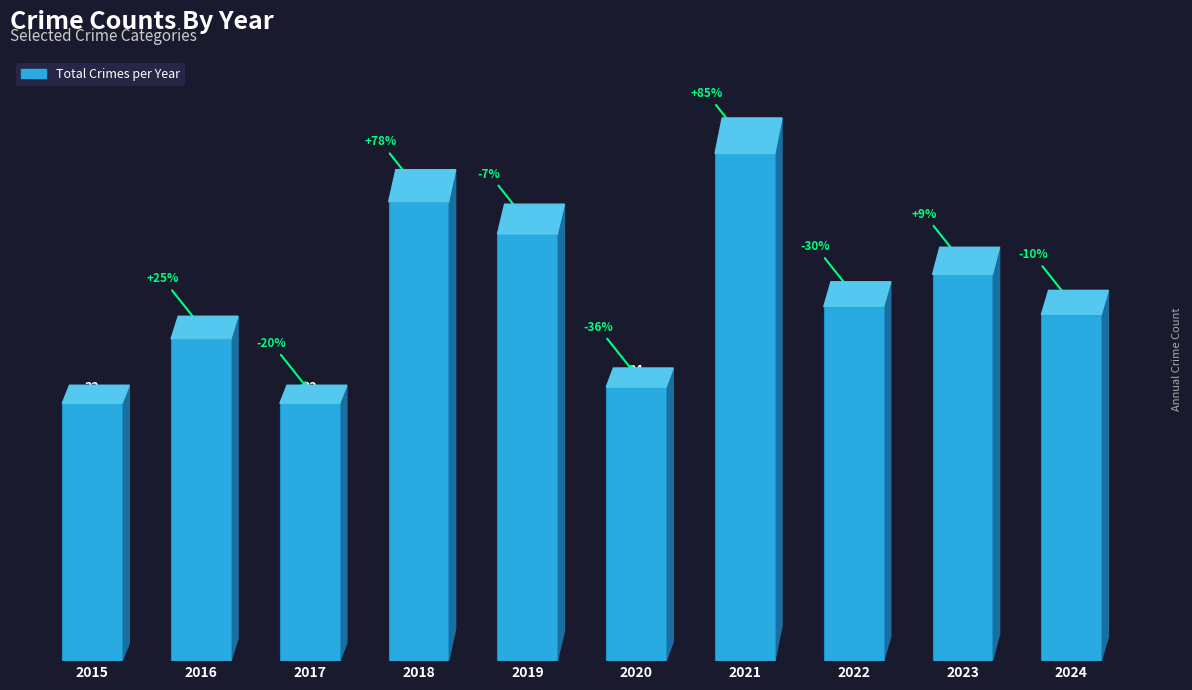

True or false: the data shows 43 at 2024.

True